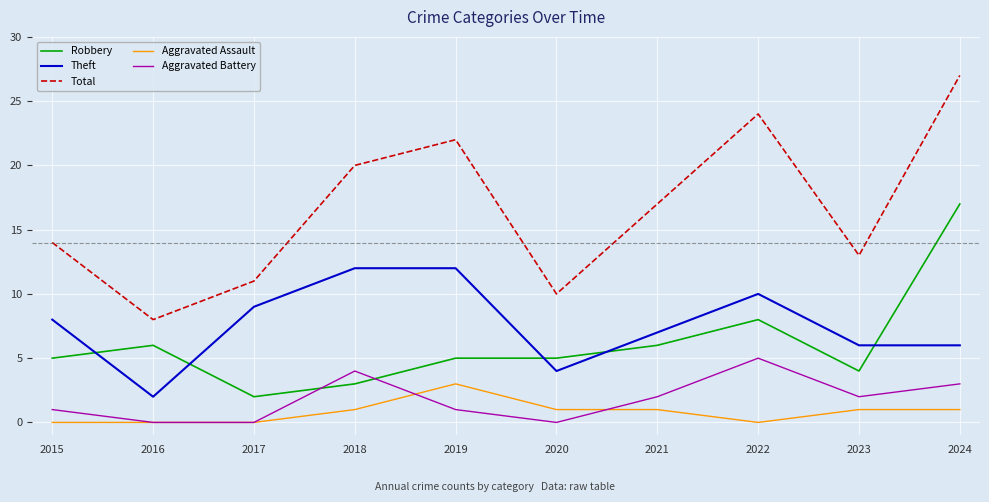

How many intersections are there between Theft and Robbery?

5